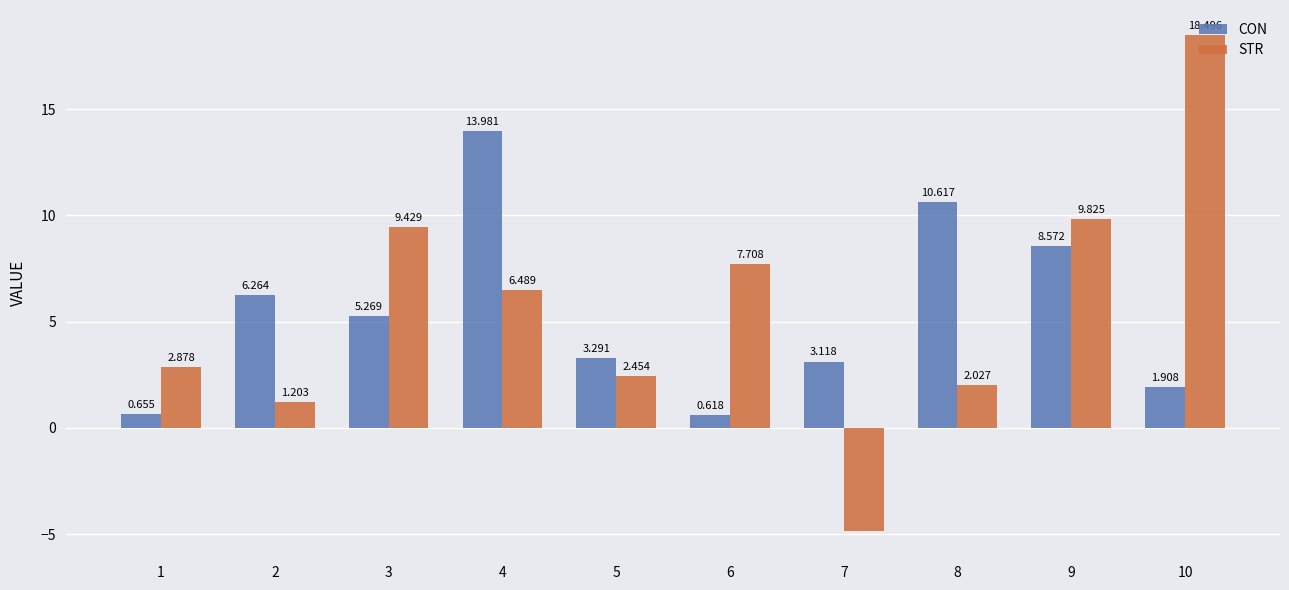

Which series changed the most between 1 and 4?

CON